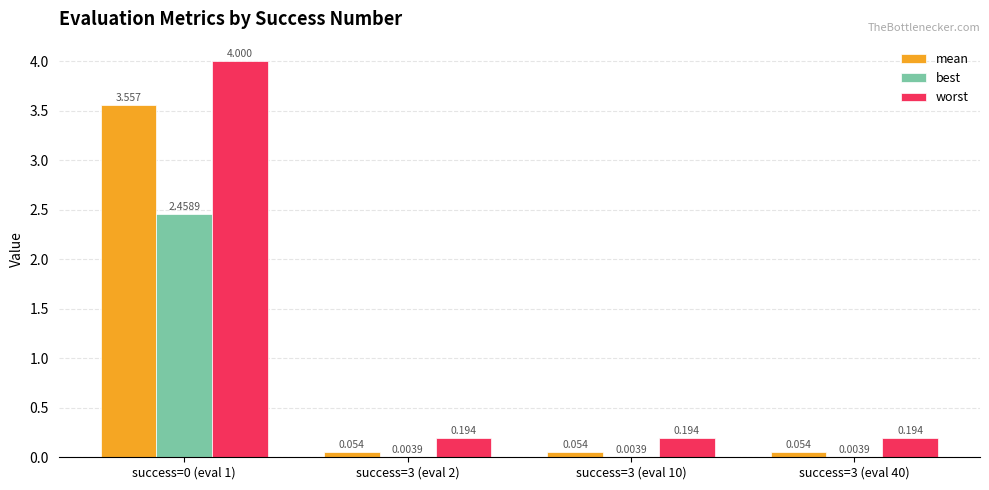

How many groups of bars are there?

4